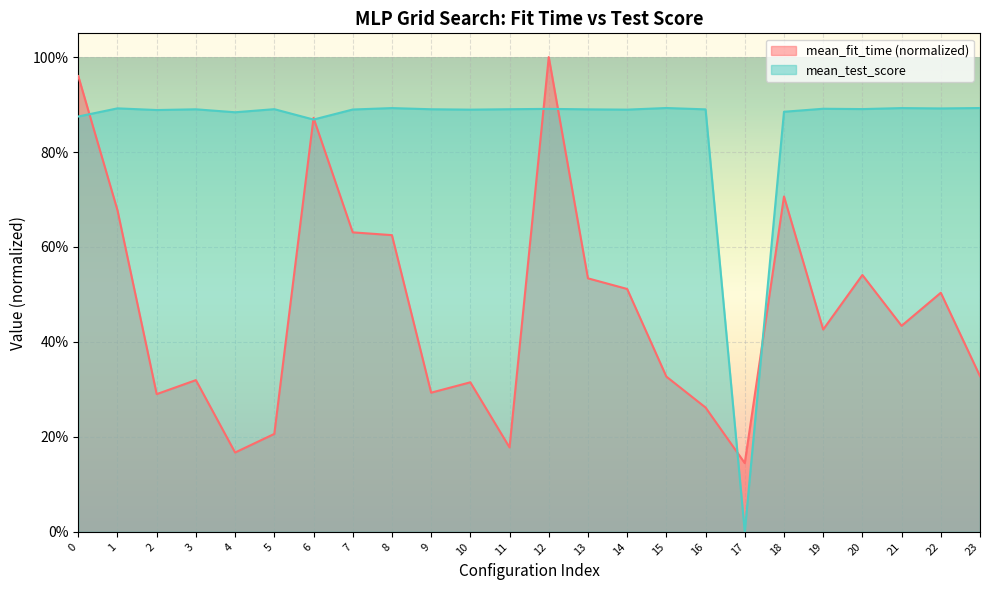

What is the difference between the maximum and minimum values in the mean_fit_time series?

0.9